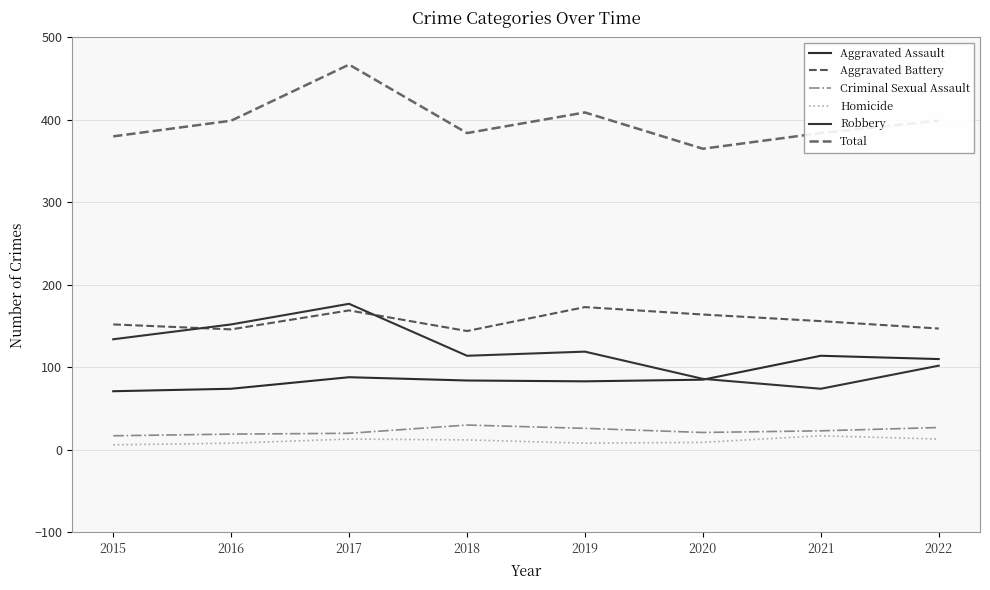

True or false: Criminal Sexual Assault and Aggravated Battery intersect in this chart.

False